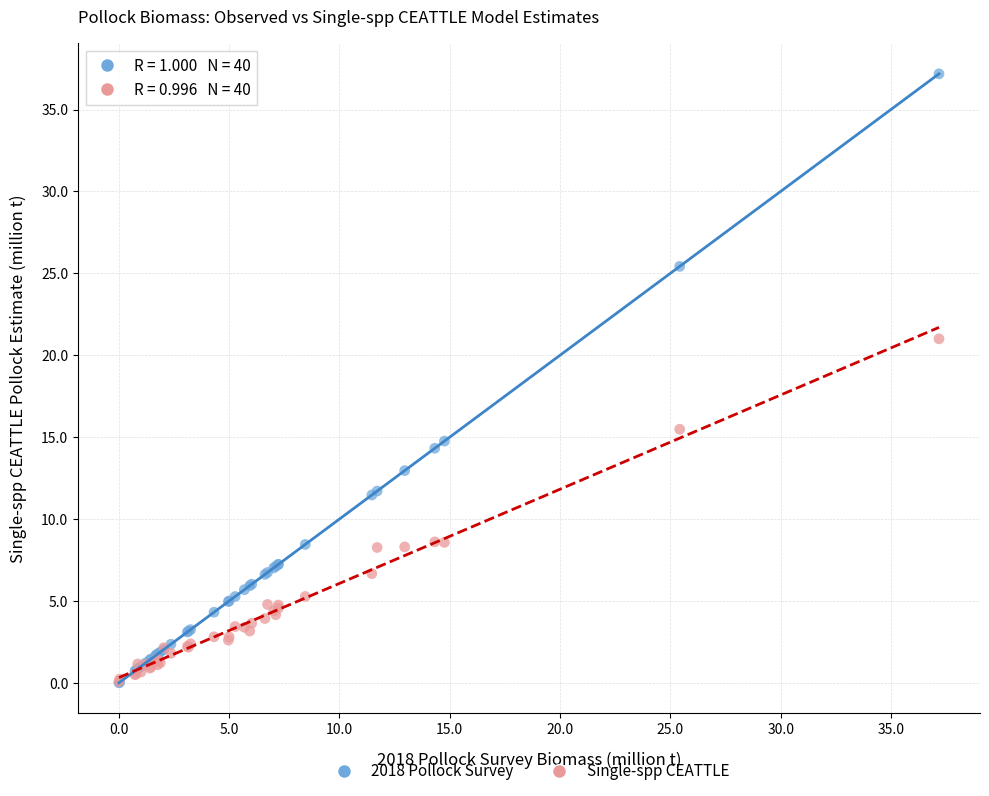

Which series has the largest Y range (max minus min)?

2018 Pollock Survey